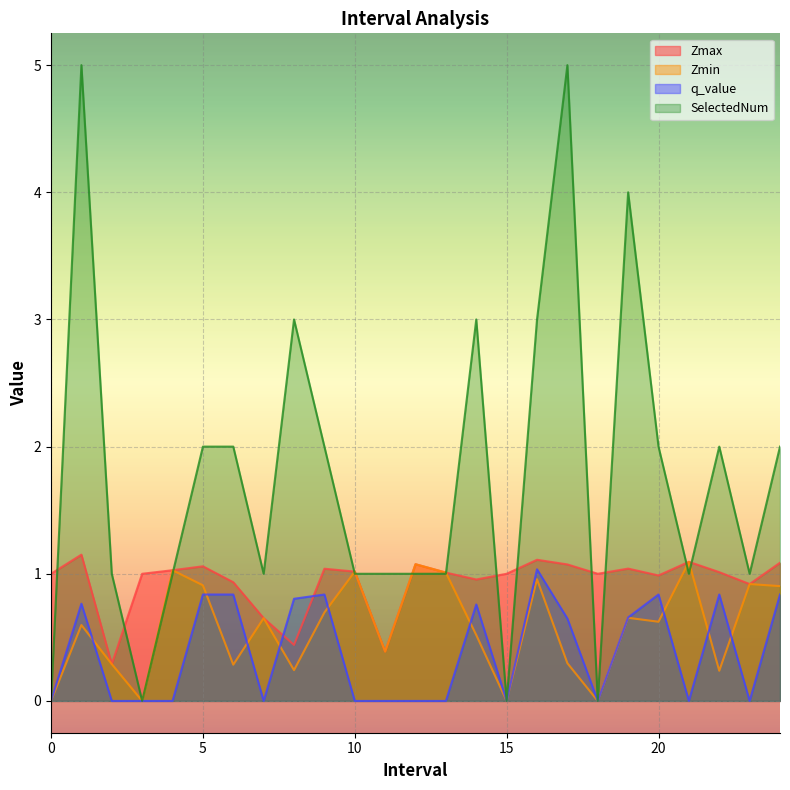

Rank the series at 23.0 from lowest to highest value.

q_value, Zmax, Zmin, SelectedNum